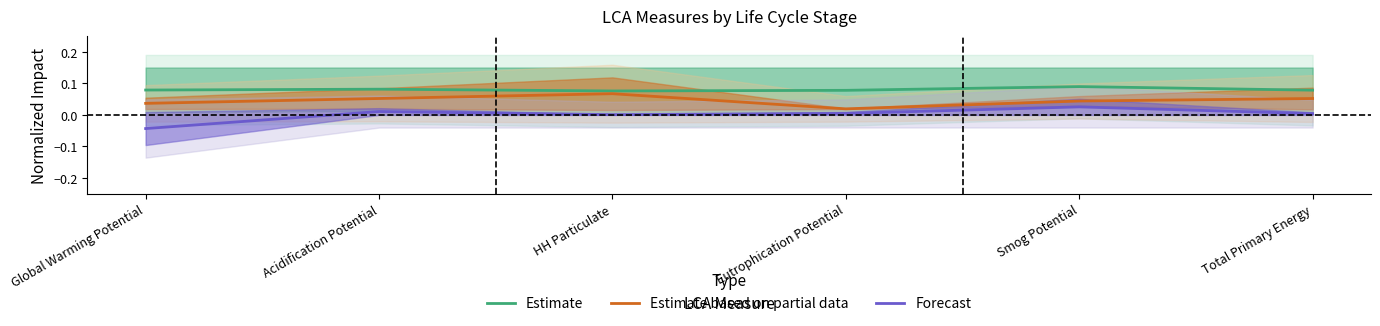

What are all the series names shown in the legend?

Estimate, Estimate based on partial data, Forecast